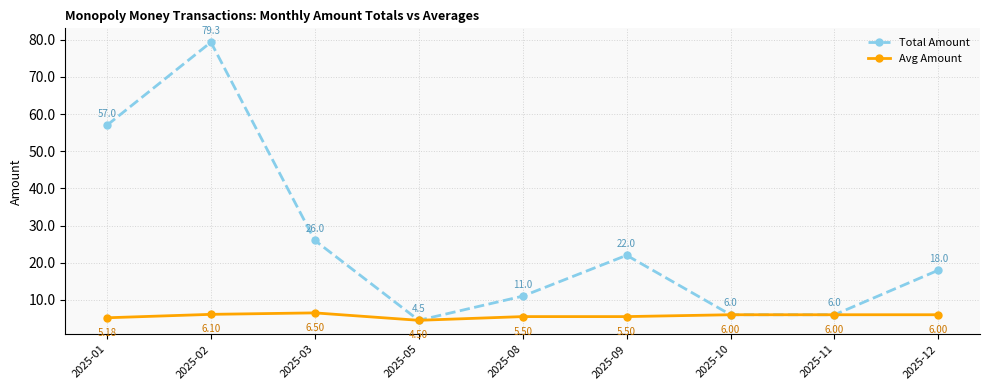

Rank the series by their maximum value, from lowest to highest.

Avg Amount, Total Amount